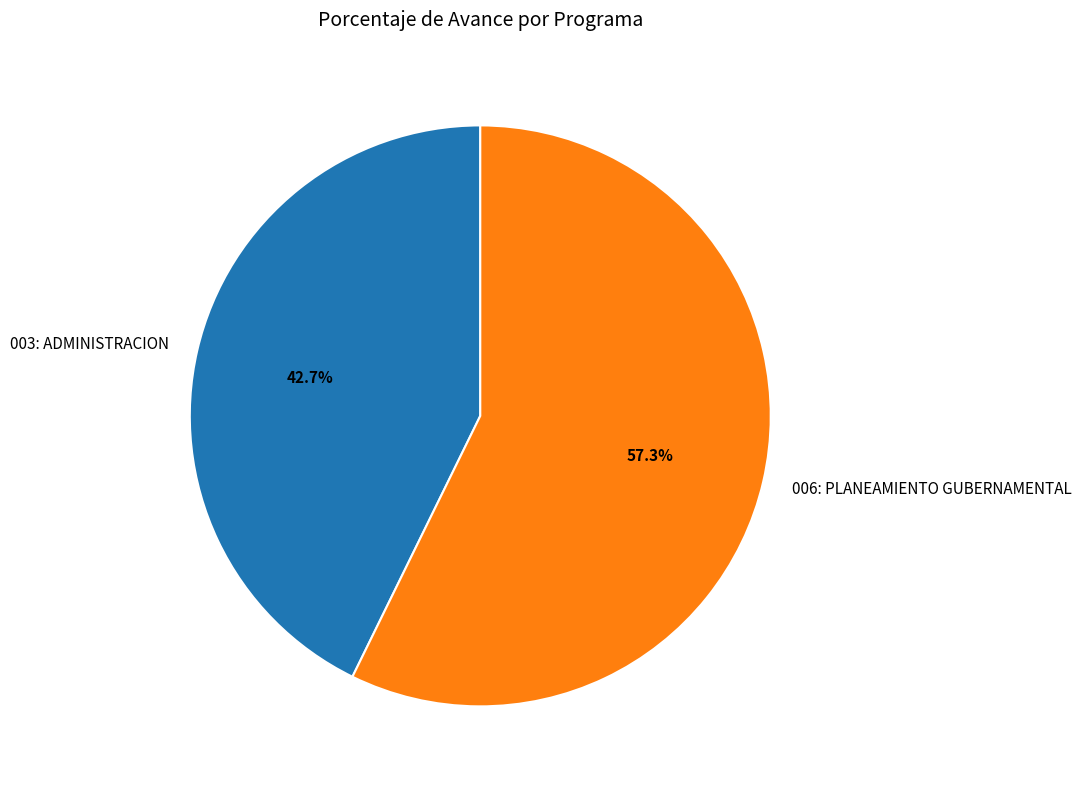

Which category has the smallest portion of the pie?

003: ADMINISTRACION